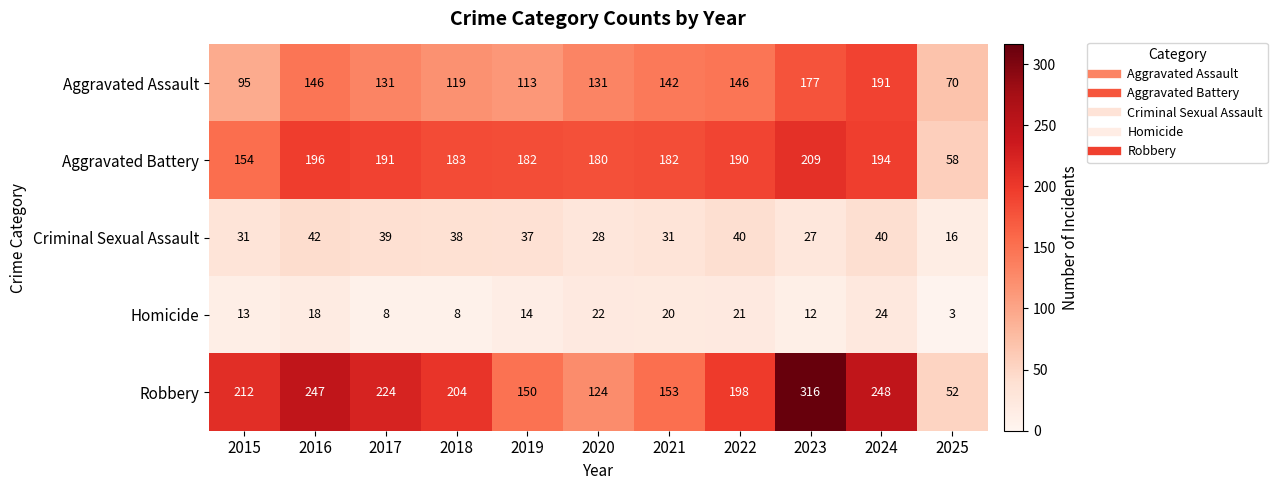

Between 2016 and 2024, which series saw the biggest shift?

Aggravated Assault